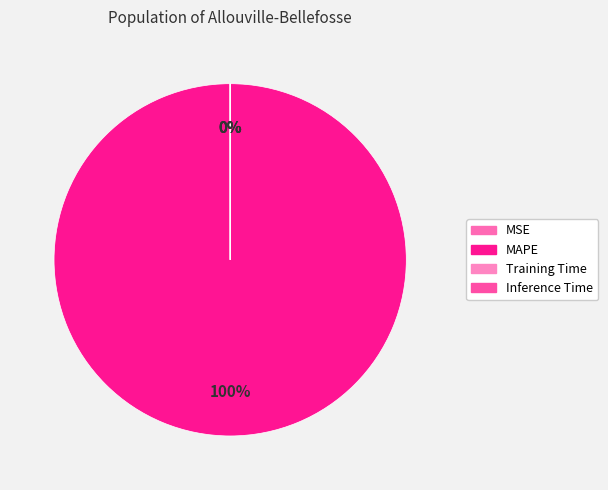

Is it true that Training Time is 9% of the pie?

False